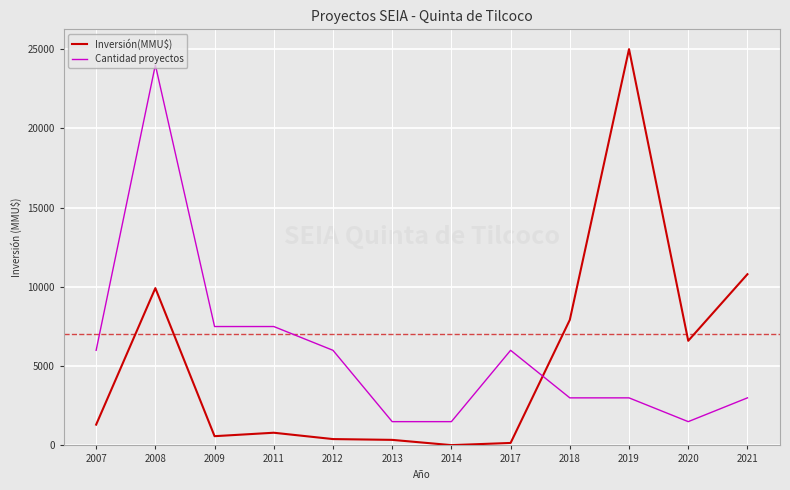

True or false: Inversión(MMU$) and Cantidad proyectos cross at least once.

True